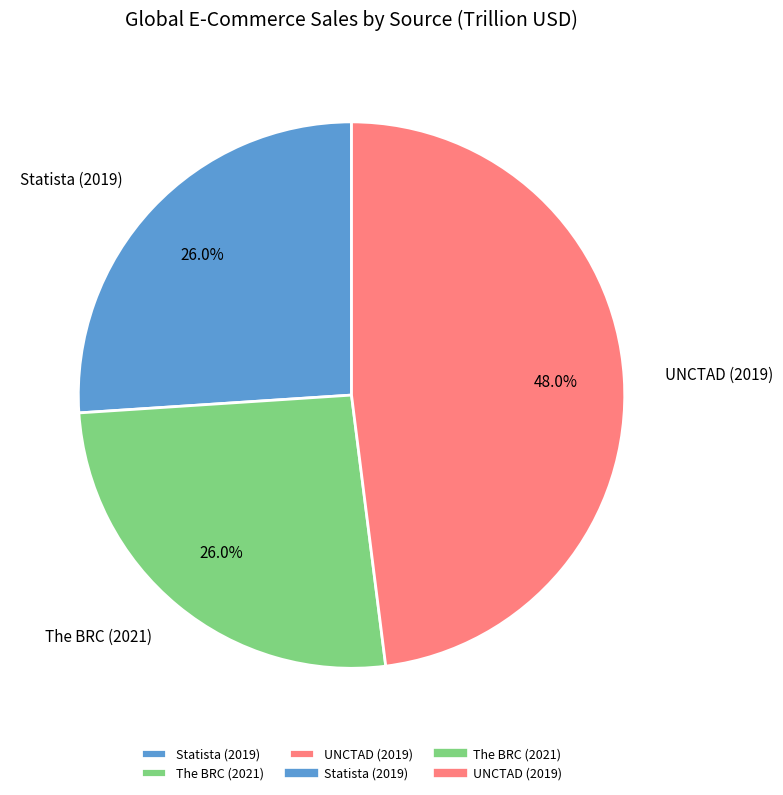

Does The BRC (2021) account for over 50% of the chart?

No